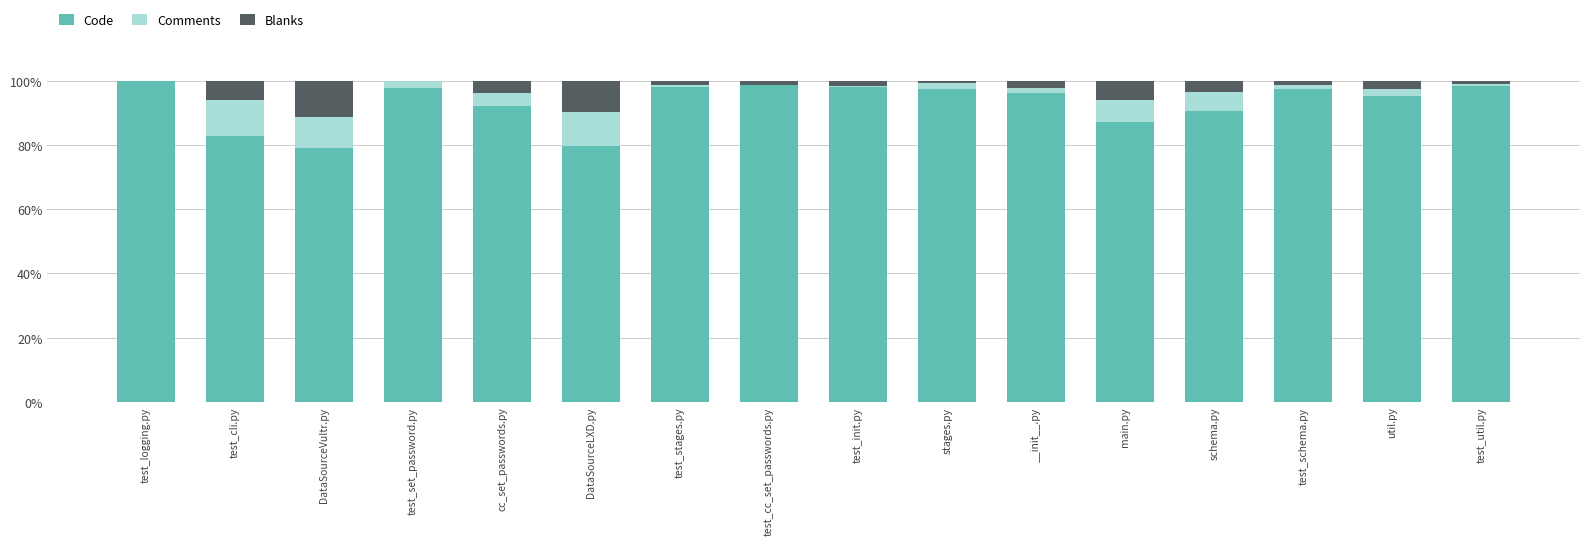

What is the sum of the Code values at test_init.py and main.py?

185.3